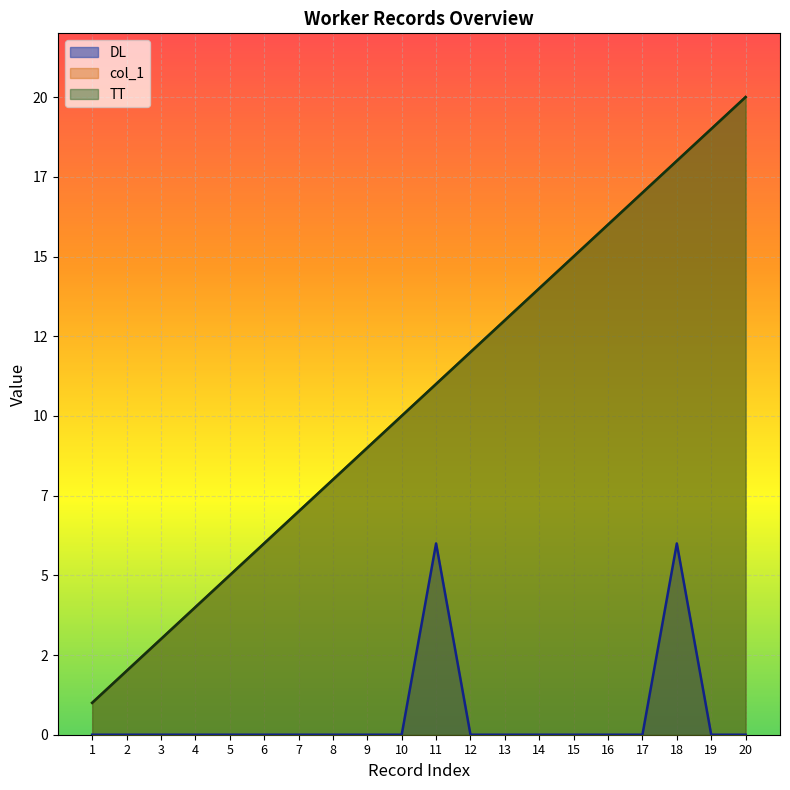

What is the lowest value of the TT series?

1